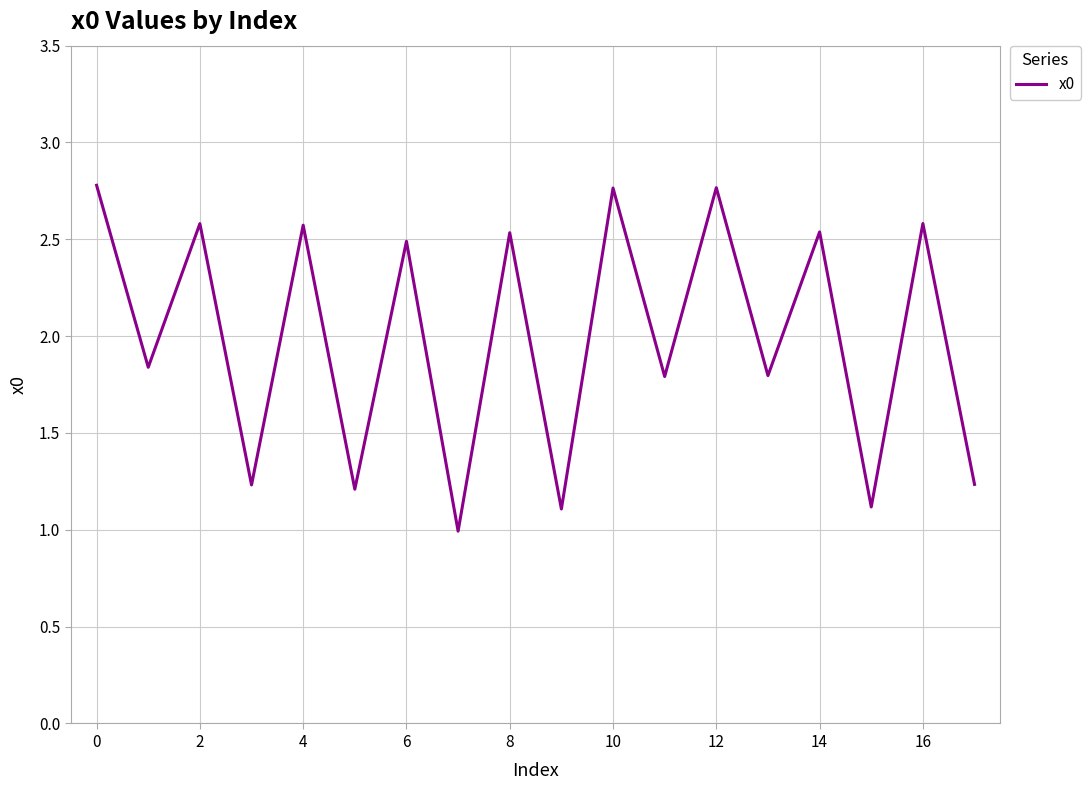

True or false: there are more than 2 points higher than both neighbors.

True